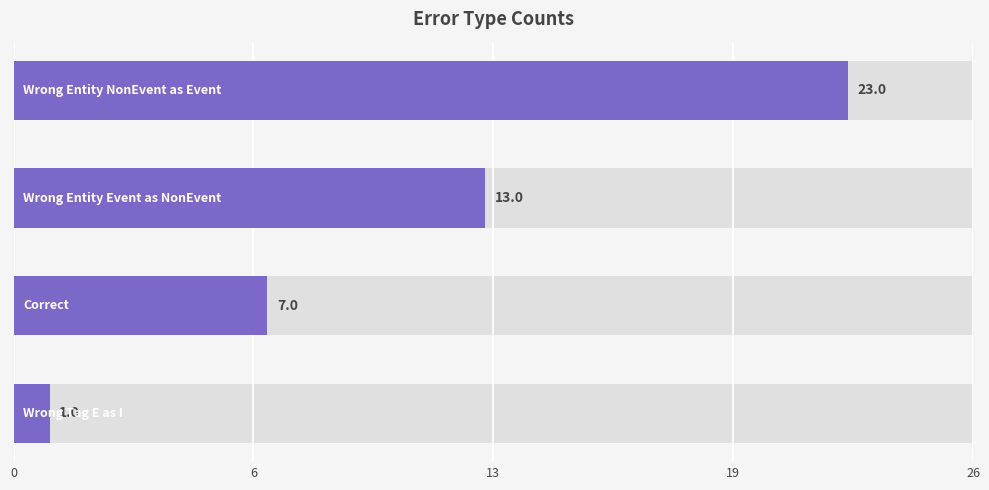

Does the chart contain any negative values?

No